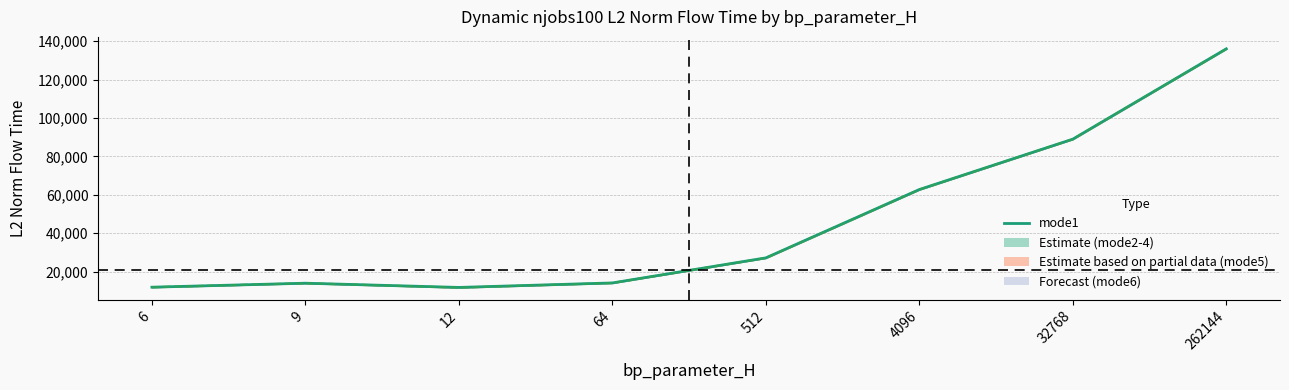

Is the value of mean modes1-4 at 32768 greater than the value of mode1 at 12?

Yes